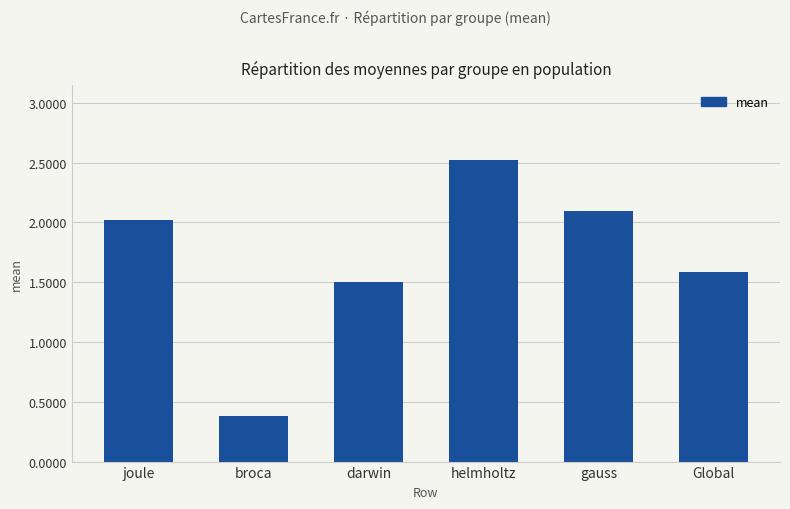

What is the label of the 4th bar from the right?

darwin